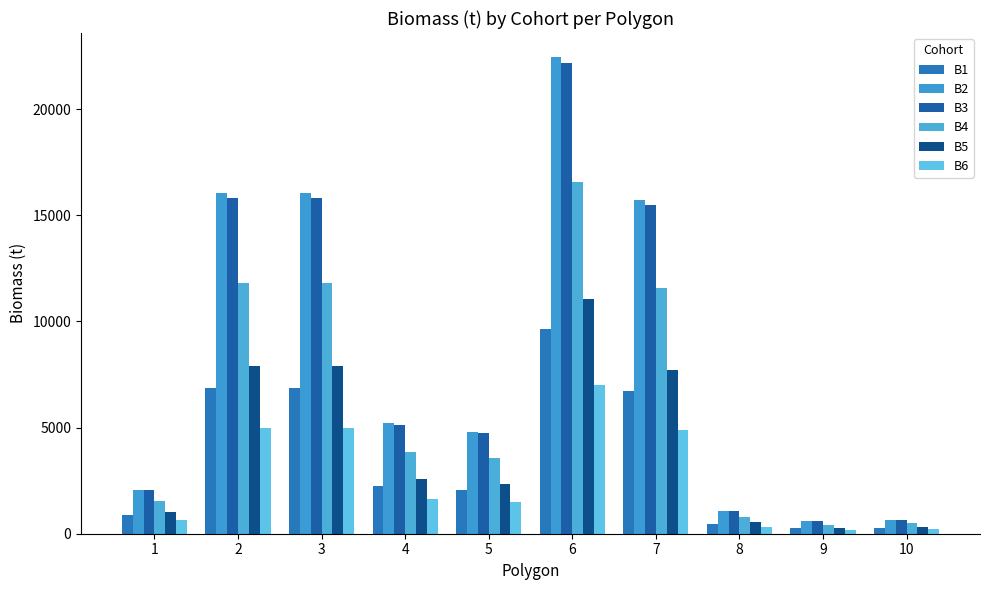

Which category has the highest value in the B1 series?

6